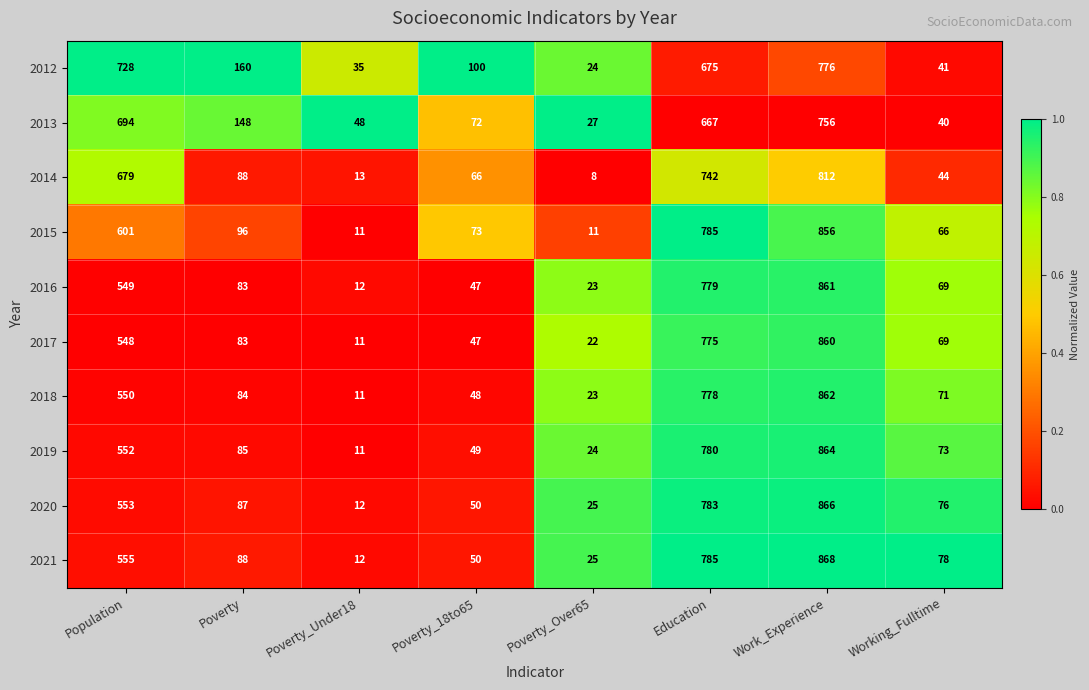

What is the total value across all series at Population?

6009